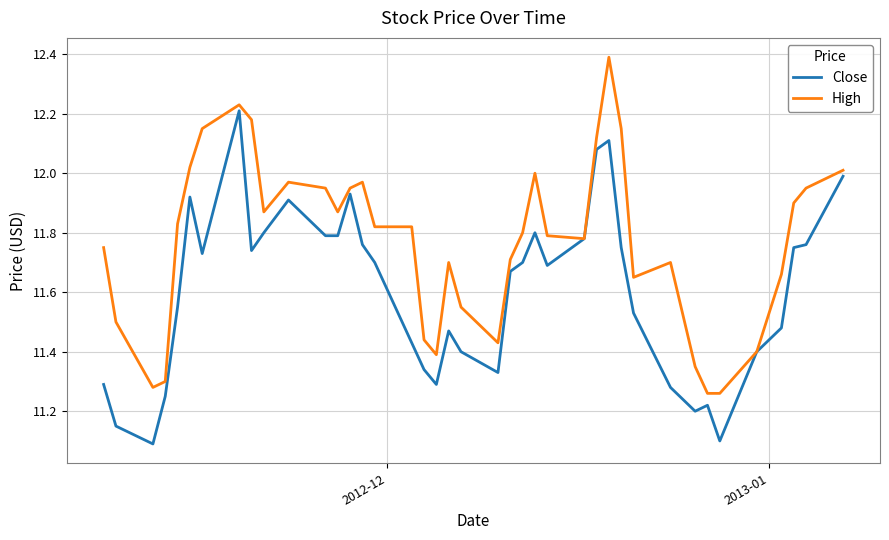

Which series has the largest total across all categories?

High